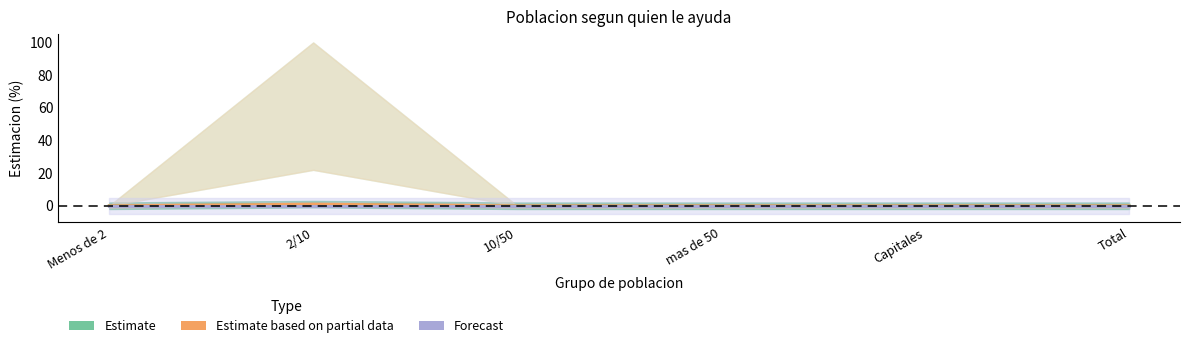

How many interior local peaks does the Estimate based on partial data series have?

1